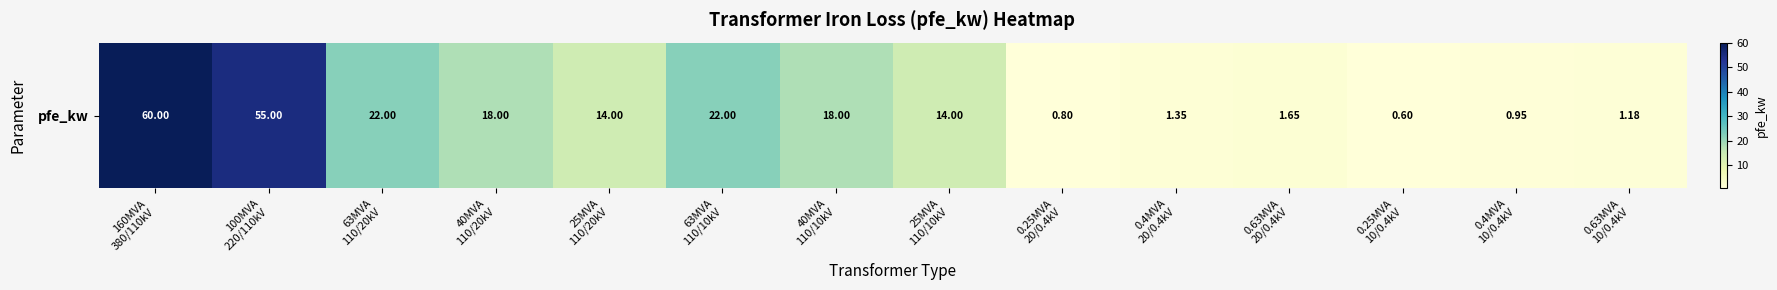

What is the difference between the values at 0.25MVA
20/0.4kV and 160MVA
380/110kV?

59.2